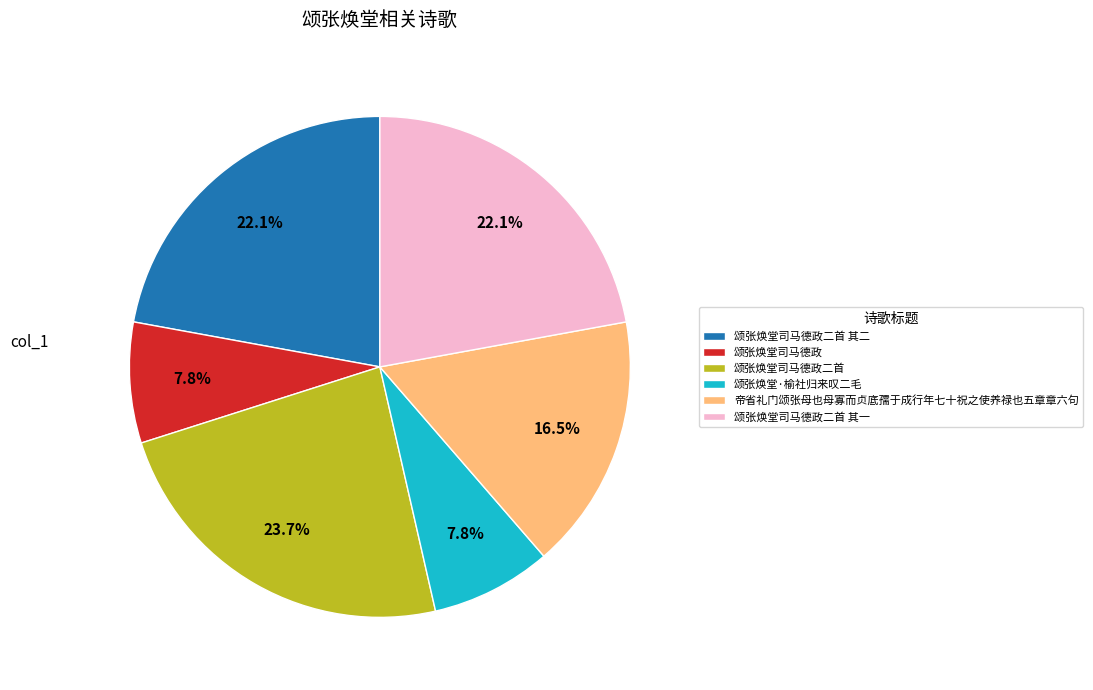

Is 颂张焕堂司马德政 the majority of the pie?

No